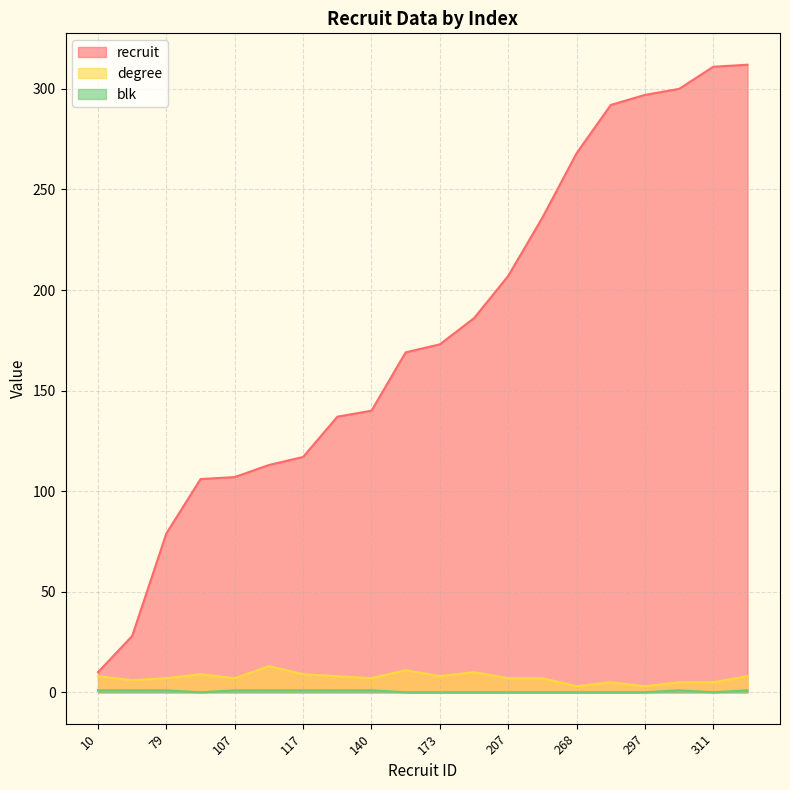

What is the difference between the highest and lowest values at 311?

311